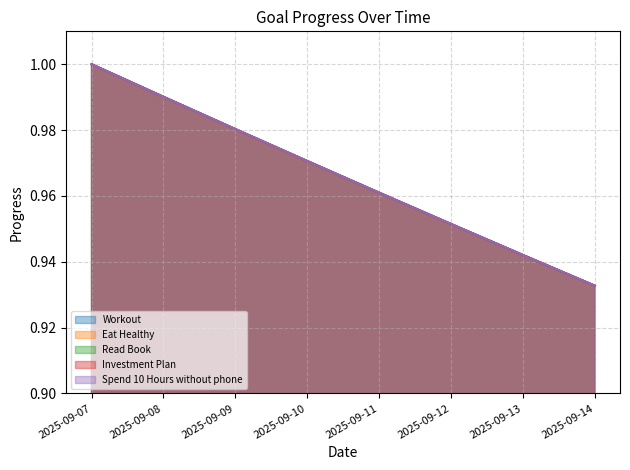

What is the average value of the Eat Healthy series?

1.0